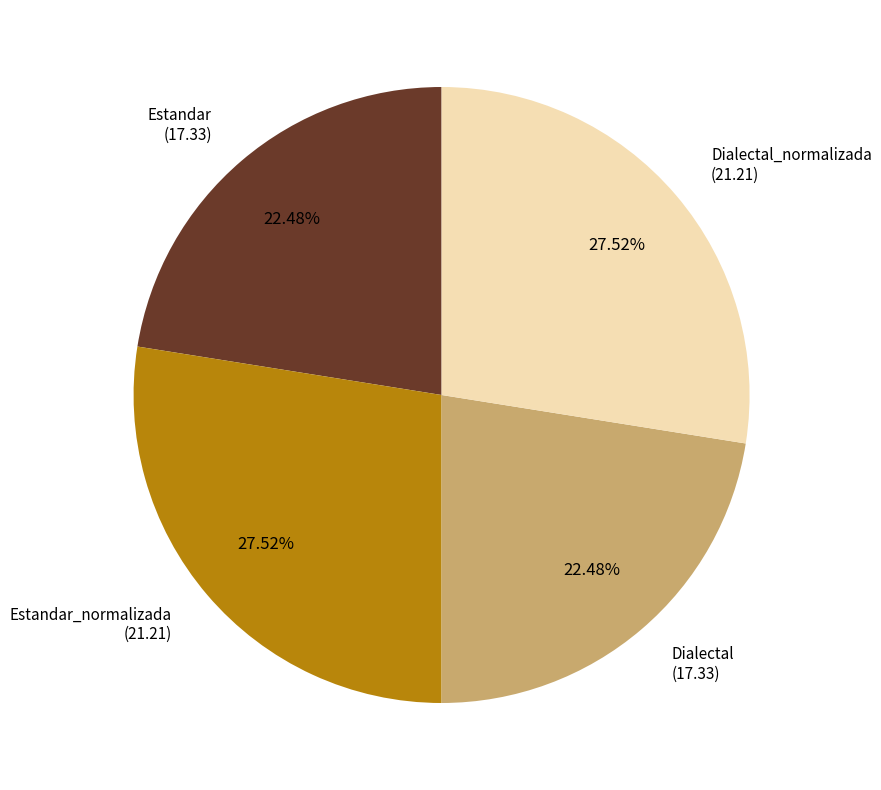

Is there a majority slice in this chart?

No